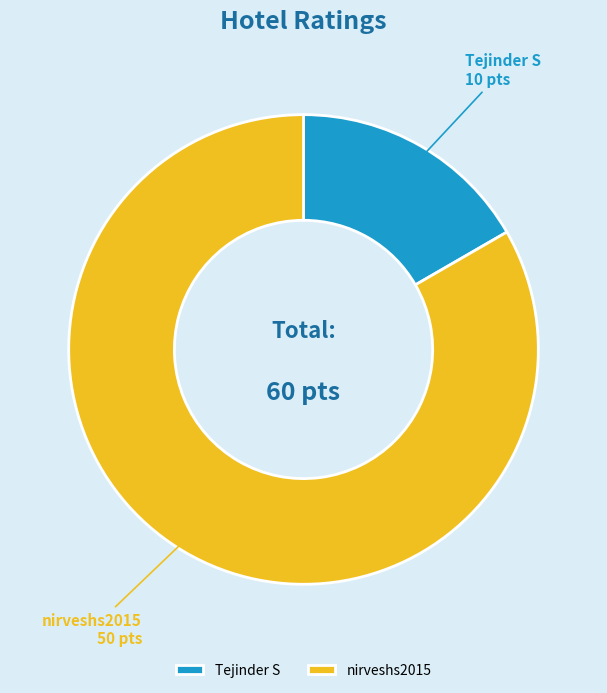

Rank the categories by value from highest to lowest.

nirveshs2015, Tejinder S